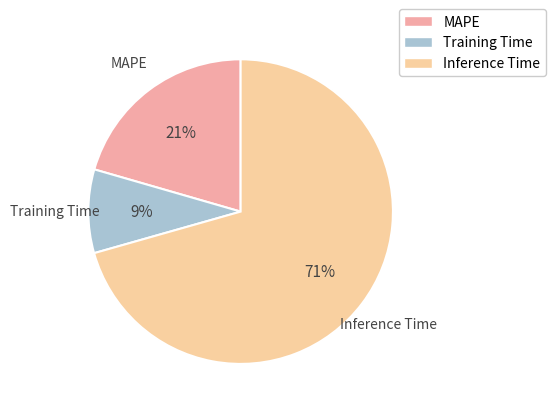

What is the smallest slice in the pie chart?

Training Time